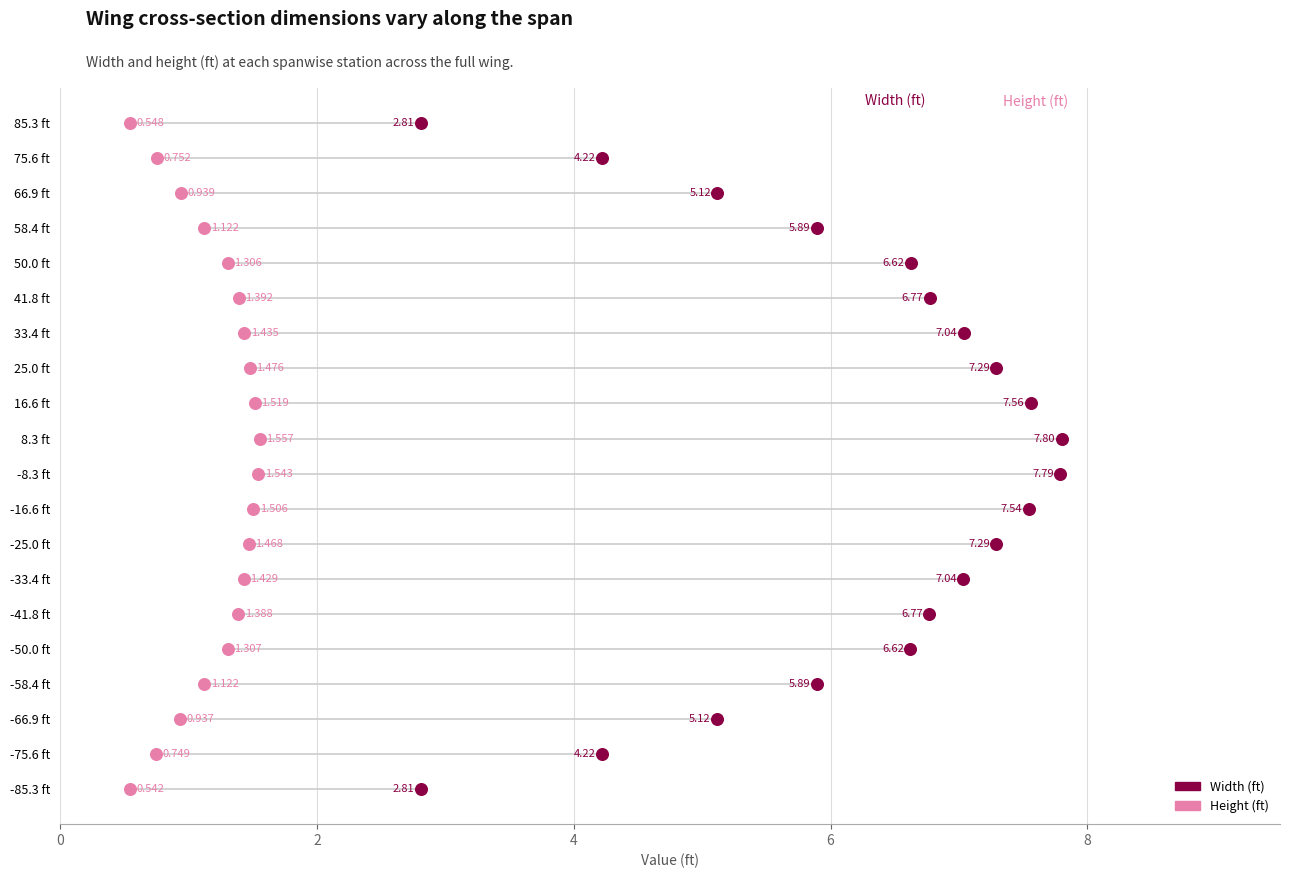

Which series has the largest Y range (max minus min)?

Width (ft)